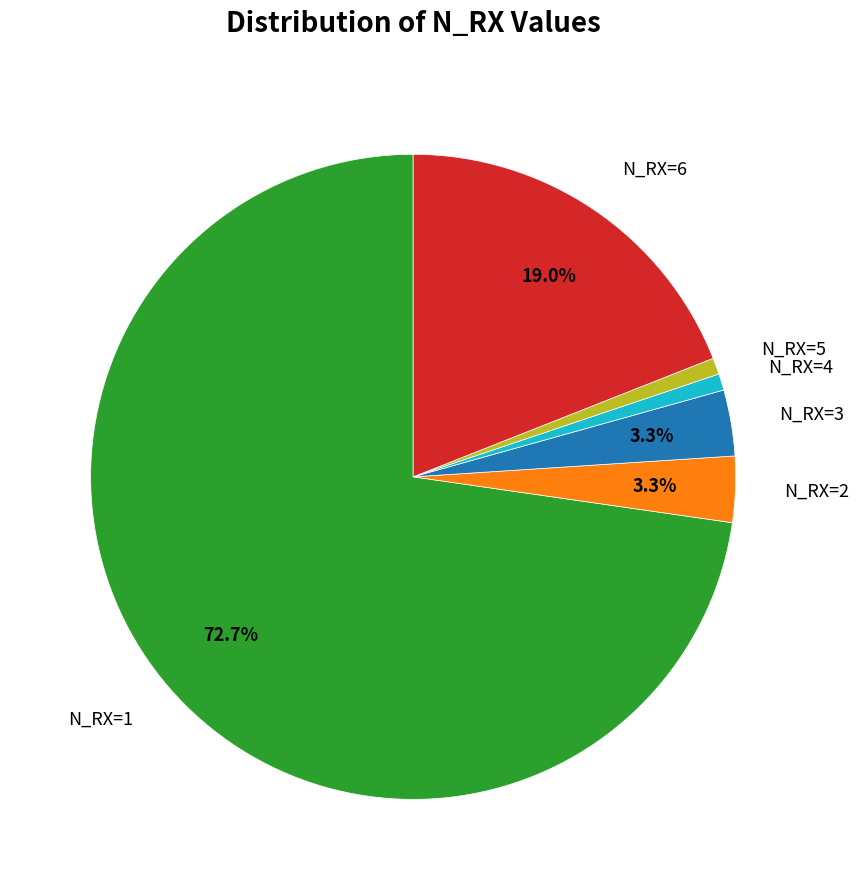

What is the largest slice in the pie chart?

N_RX=1